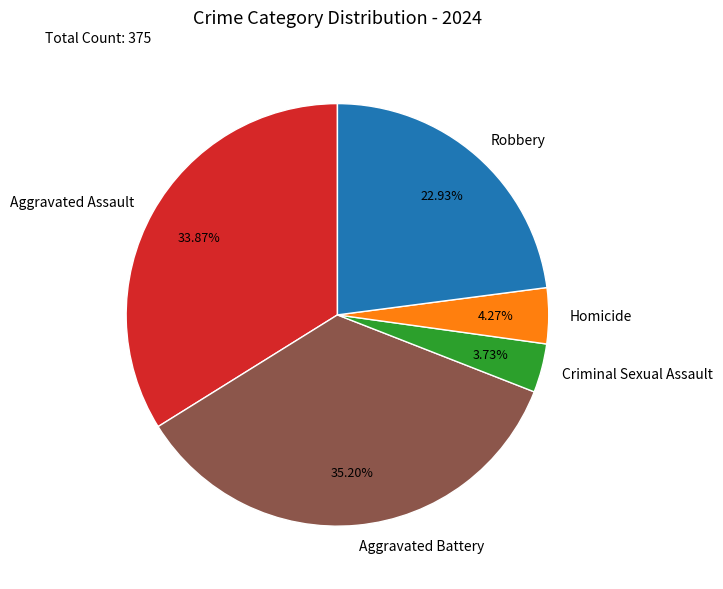

Combined, do Aggravated Battery and Criminal Sexual Assault account for over 50%?

No